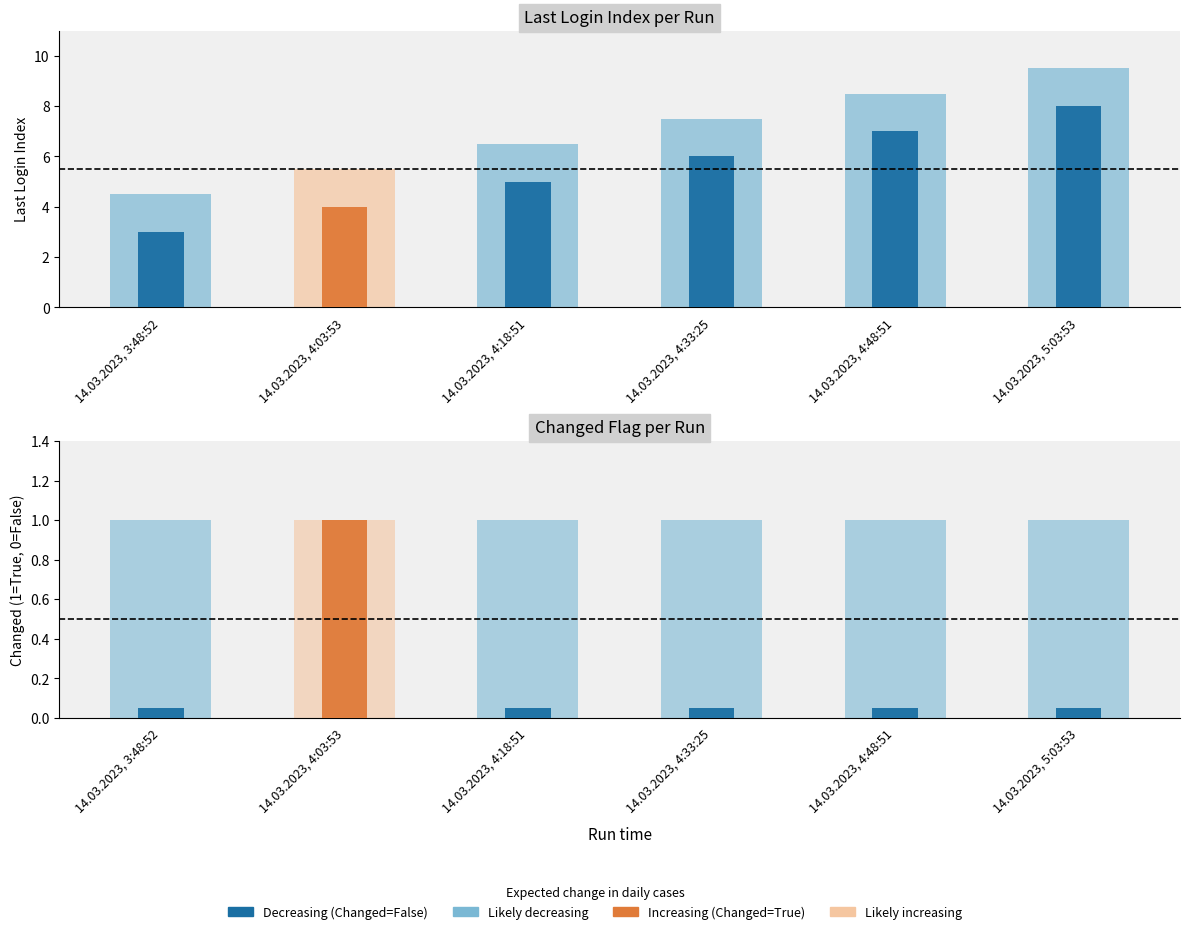

Does the chart contain stacked bars?

No